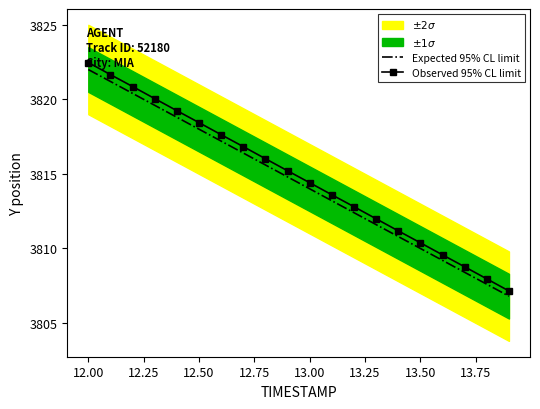

At which label does Observed 95% CL limit first exceed 3815?

12.00